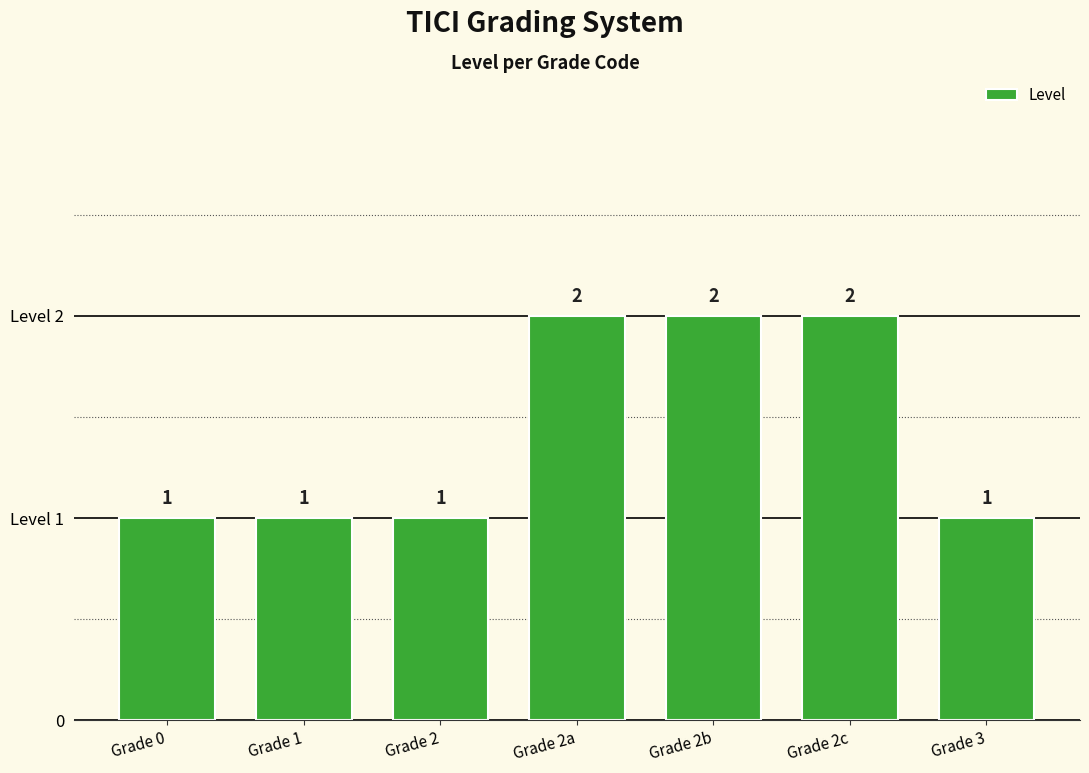

Between Grade 1 and Grade 2b, which is larger?

Grade 2b